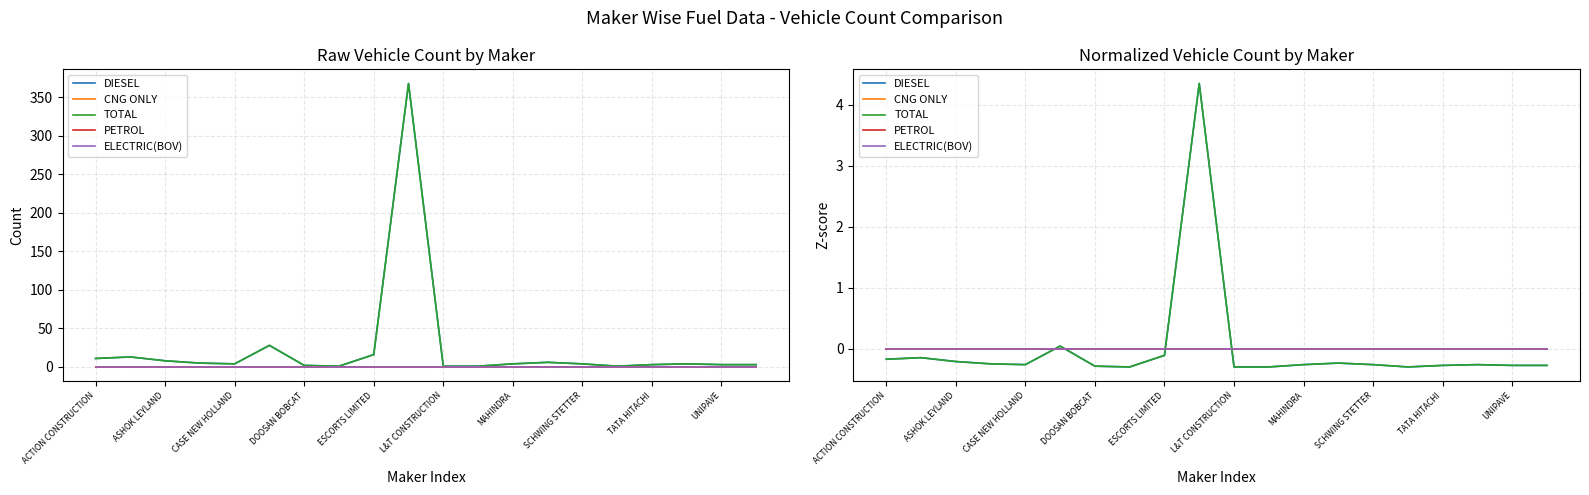

True or false: ELECTRIC(BOV) and PETROL intersect in this chart.

False